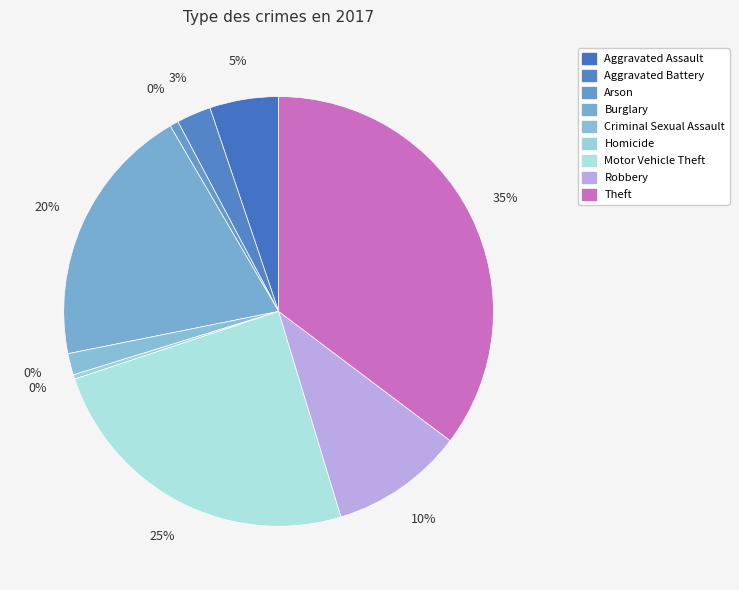

Does any single category account for the majority?

No